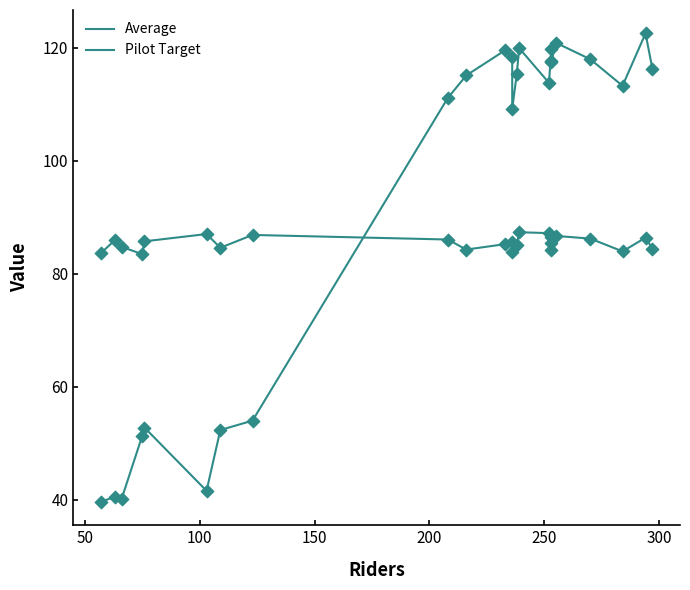

Which series has the widest spread of Y values?

Average